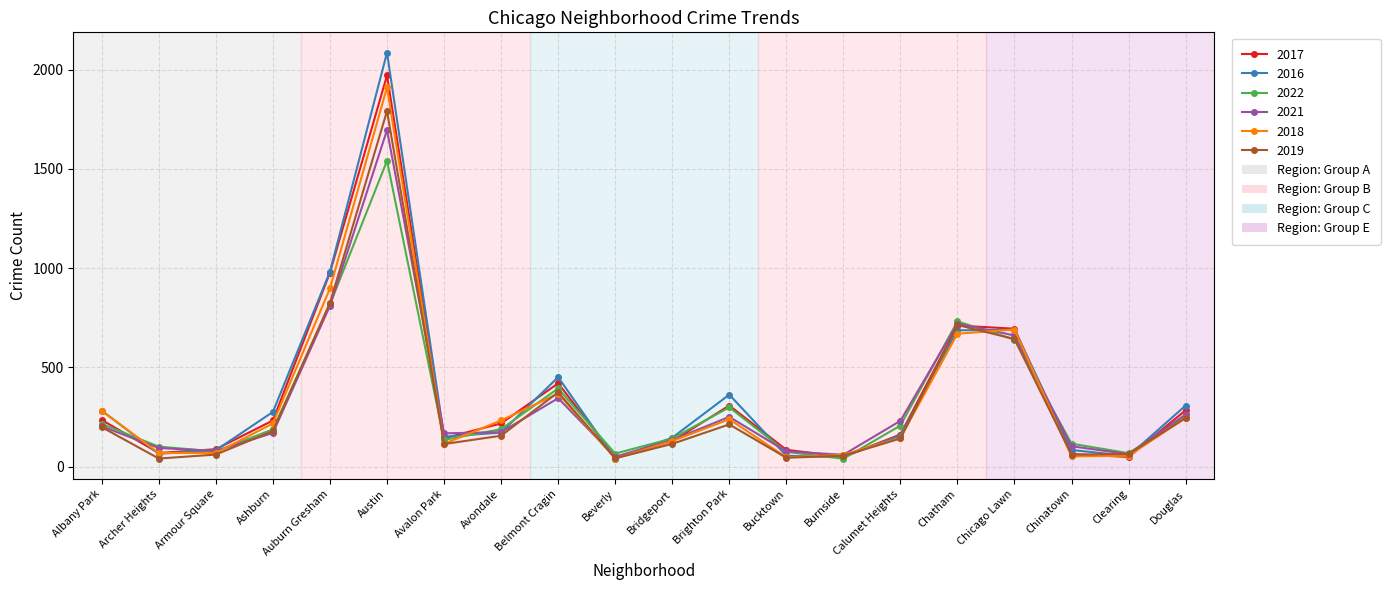

At which category does 2018 reach its first local peak?

Austin